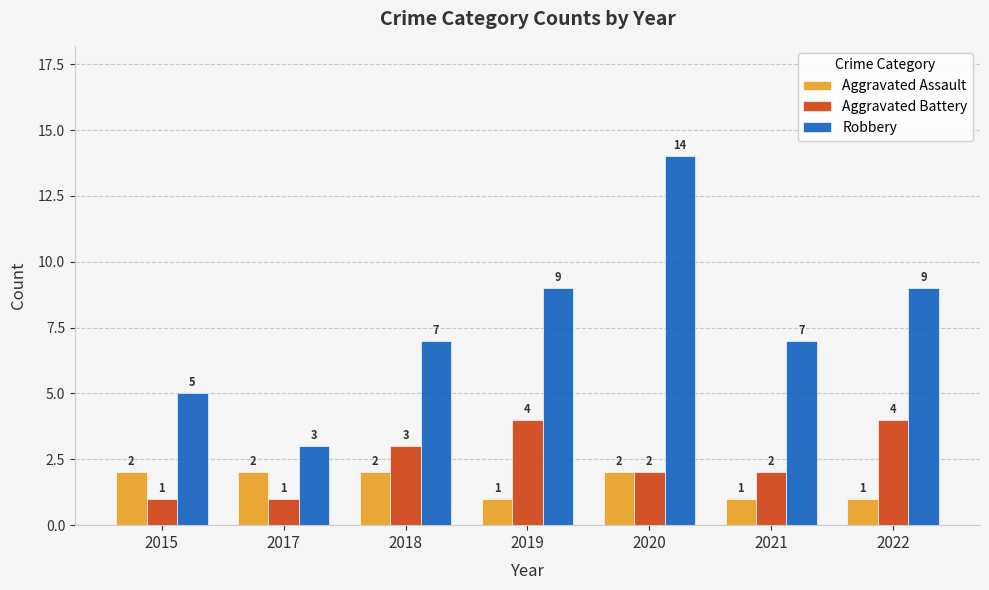

Which series has the largest range (max minus min)?

Robbery